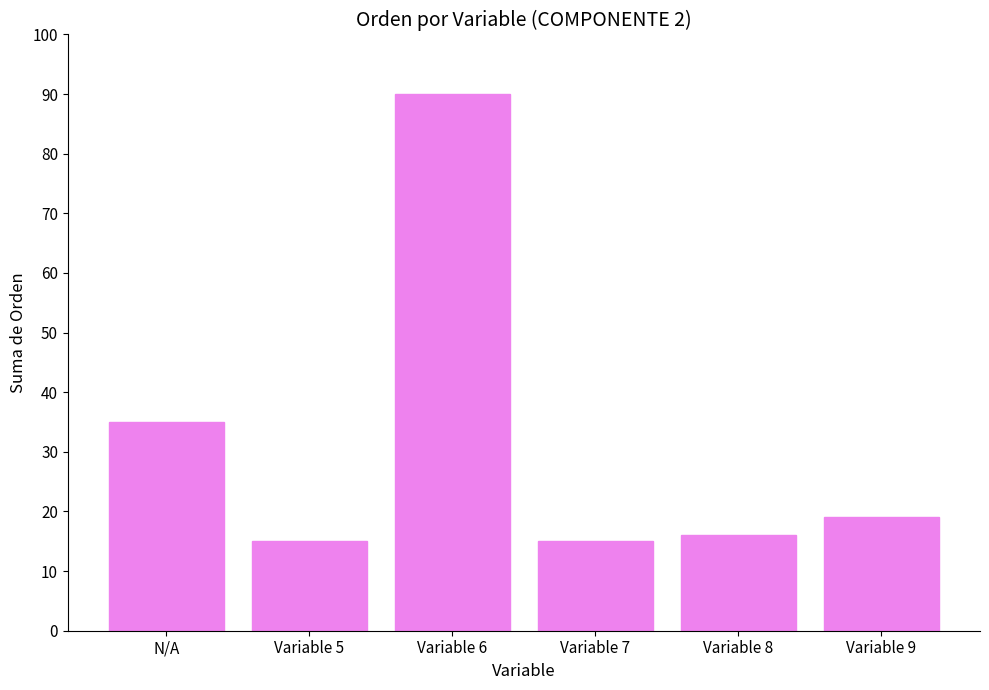

Which label corresponds to the largest value in the chart?

Variable 6